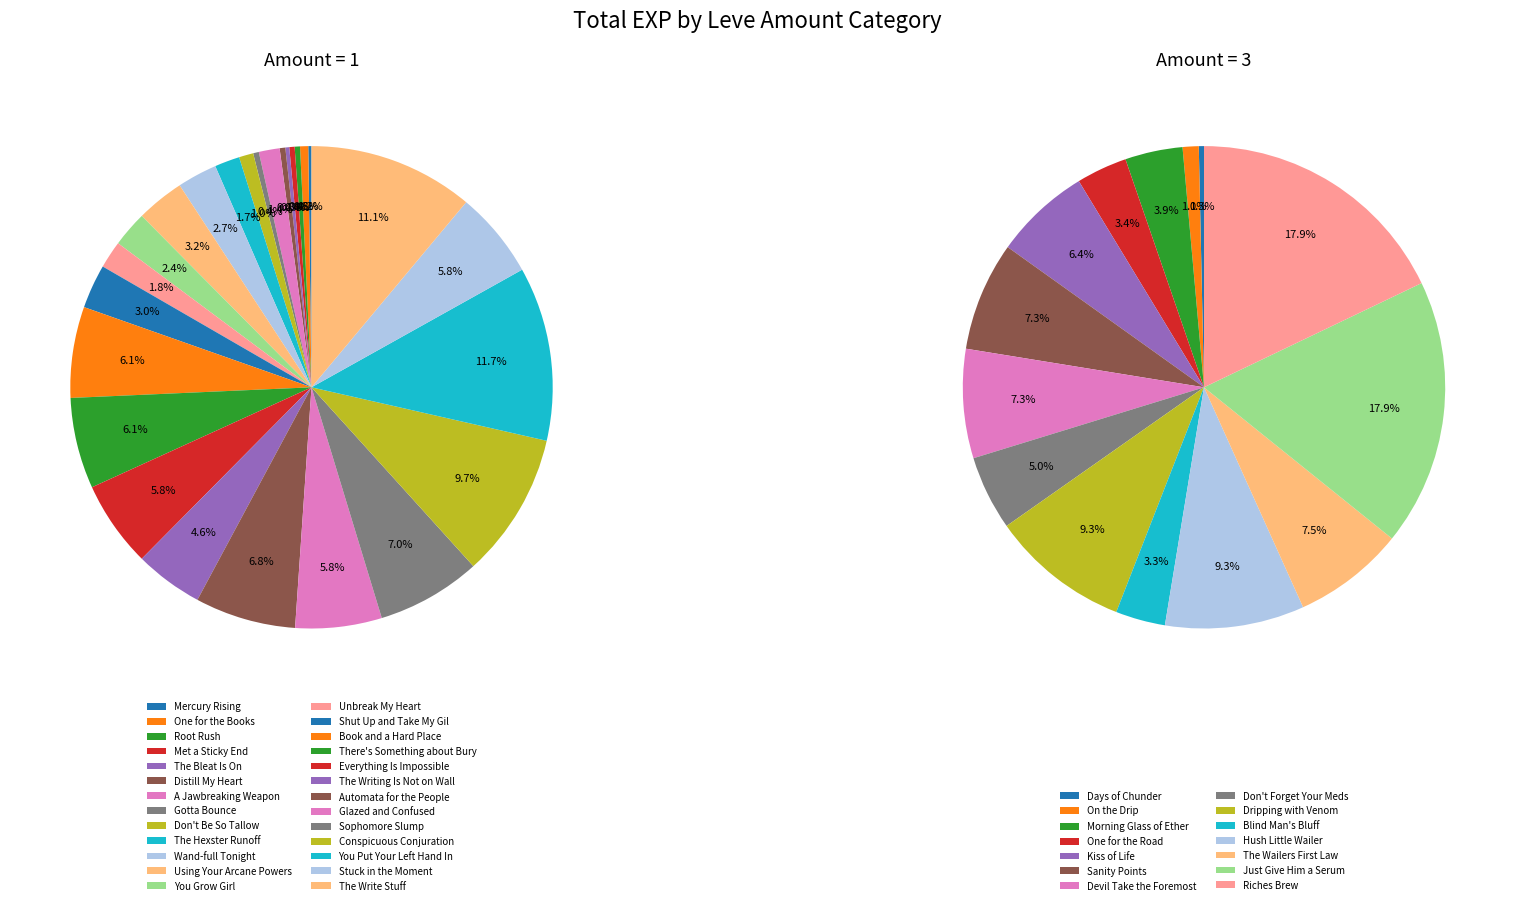

Between 3 and 1, which is larger?

1